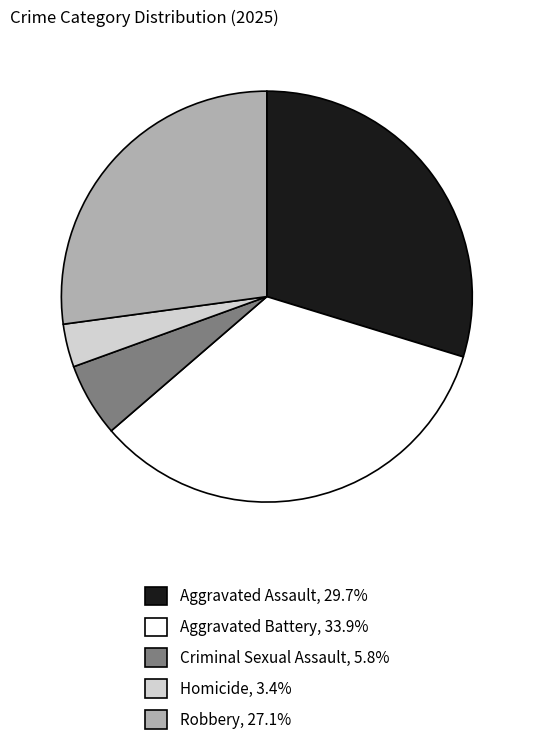

Do Aggravated Assault, 29.7% and Homicide, 3.4% together represent more than half of the pie?

No